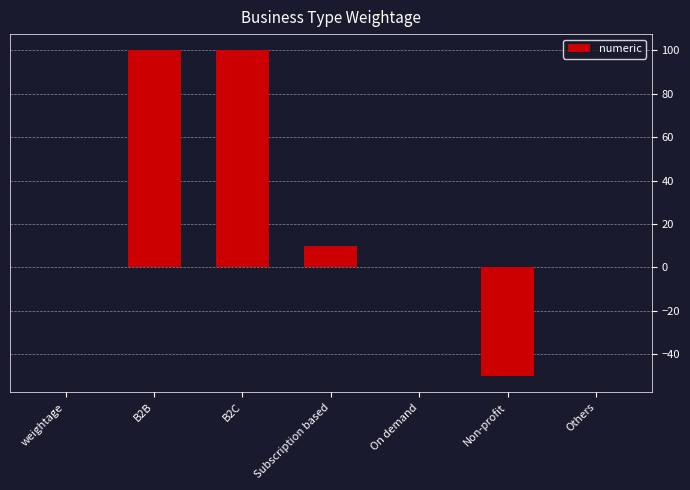

The value at B2C is 53.3. True or false?

False